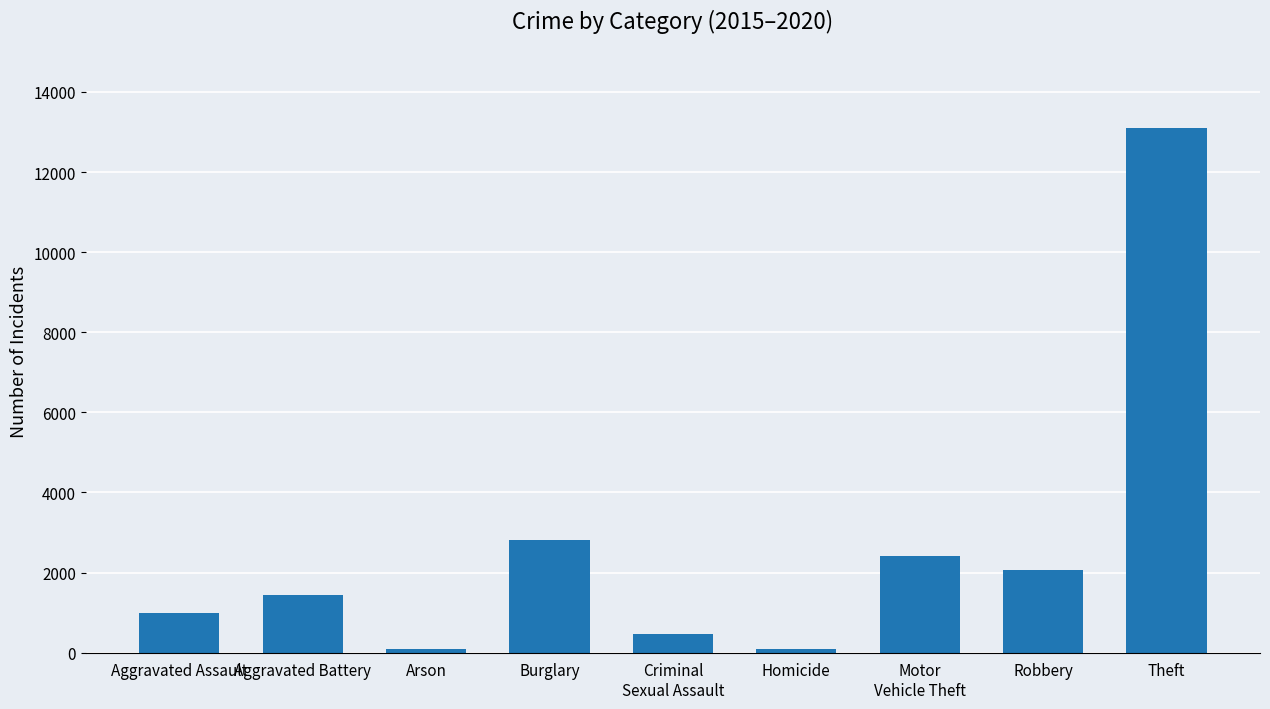

Is it true that the value at Theft is 13109?

True